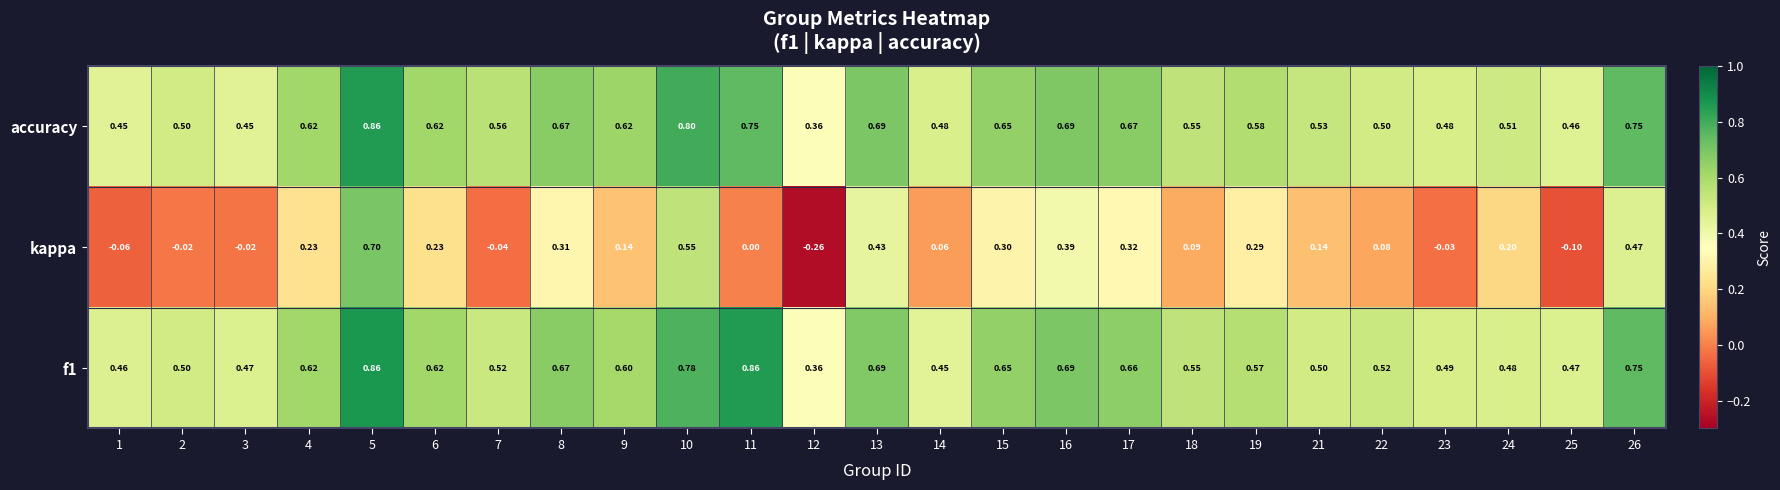

Which series has the largest range (max minus min)?

kappa